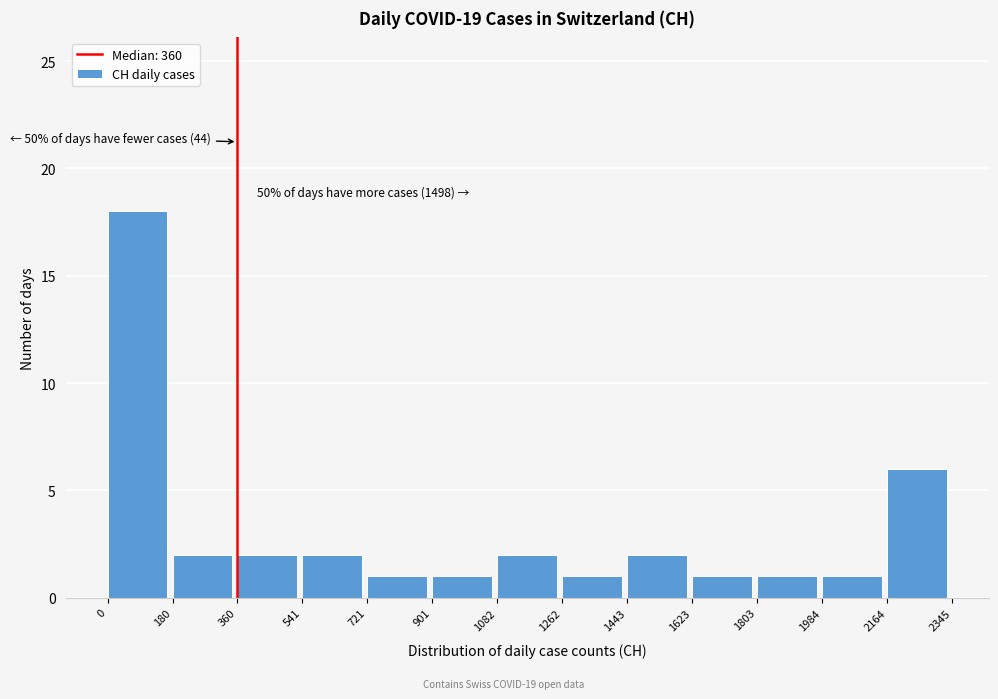

Which range on the x-axis has the tallest bar?

0 to 180